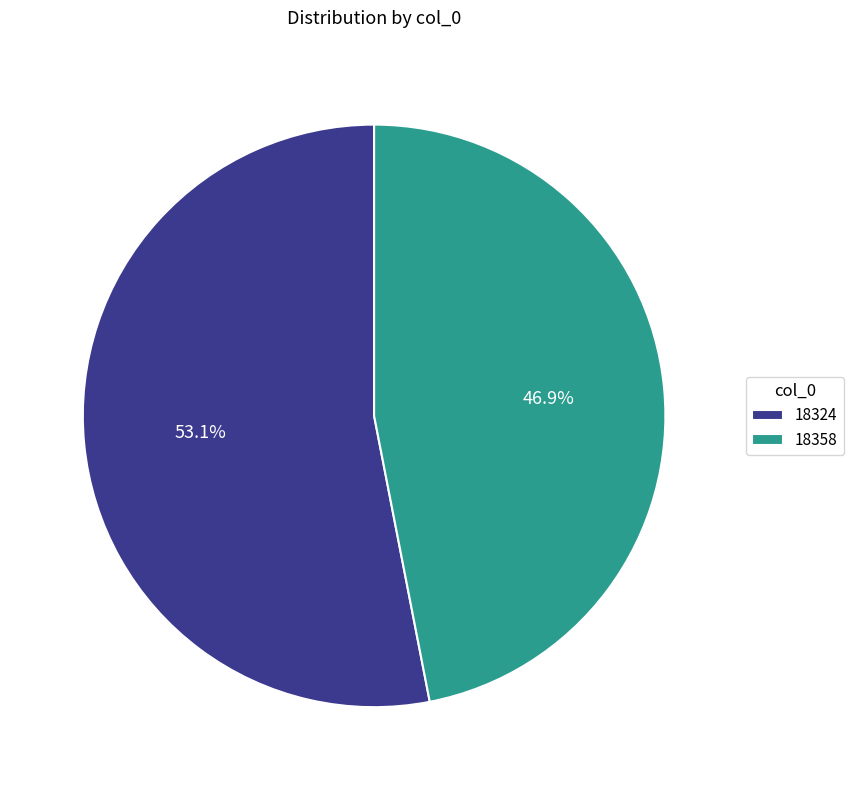

Approximately how many times larger is the value at 18358 compared to 18324?

0.9